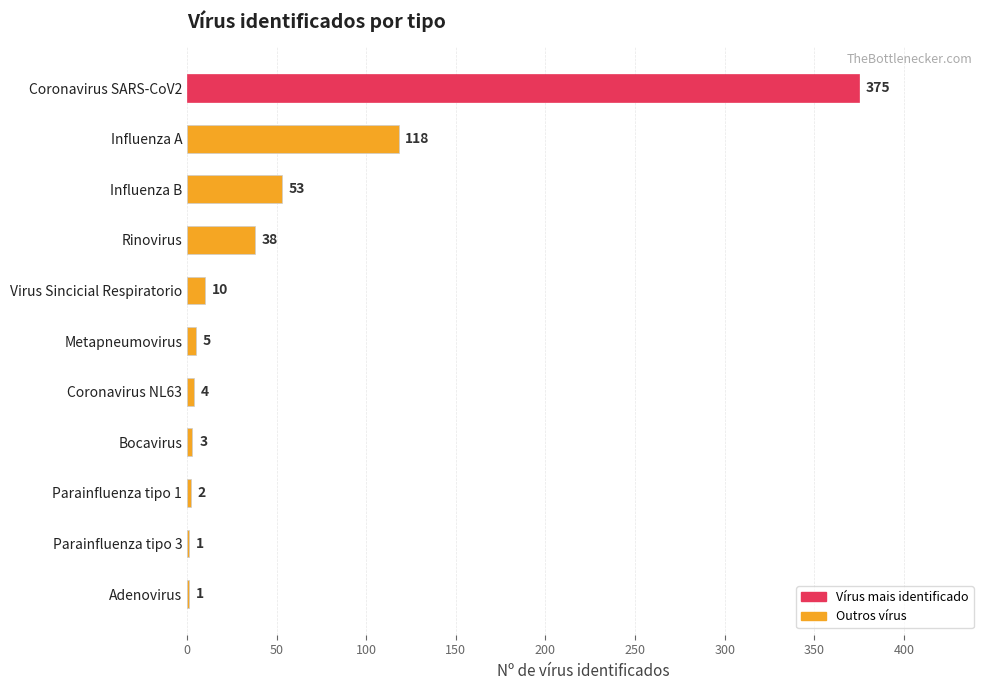

Reading top to bottom, transcribe all the data shown in this chart.

Coronavirus SARS-CoV2=375	Influenza A=118	Influenza B=53	Rinovirus=38	Virus Sincicial Respiratorio=10	Metapneumovirus=5	Coronavirus NL63=4	Bocavirus=3	Parainfluenza tipo 1=2	Parainfluenza tipo 3=1	Adenovirus=1